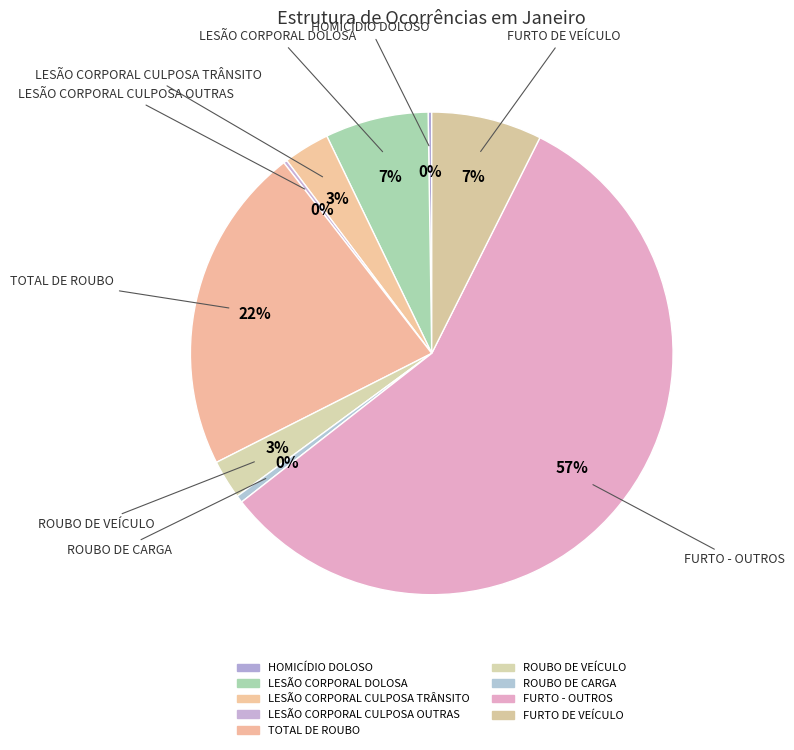

Which slice is the largest?

FURTO - OUTROS